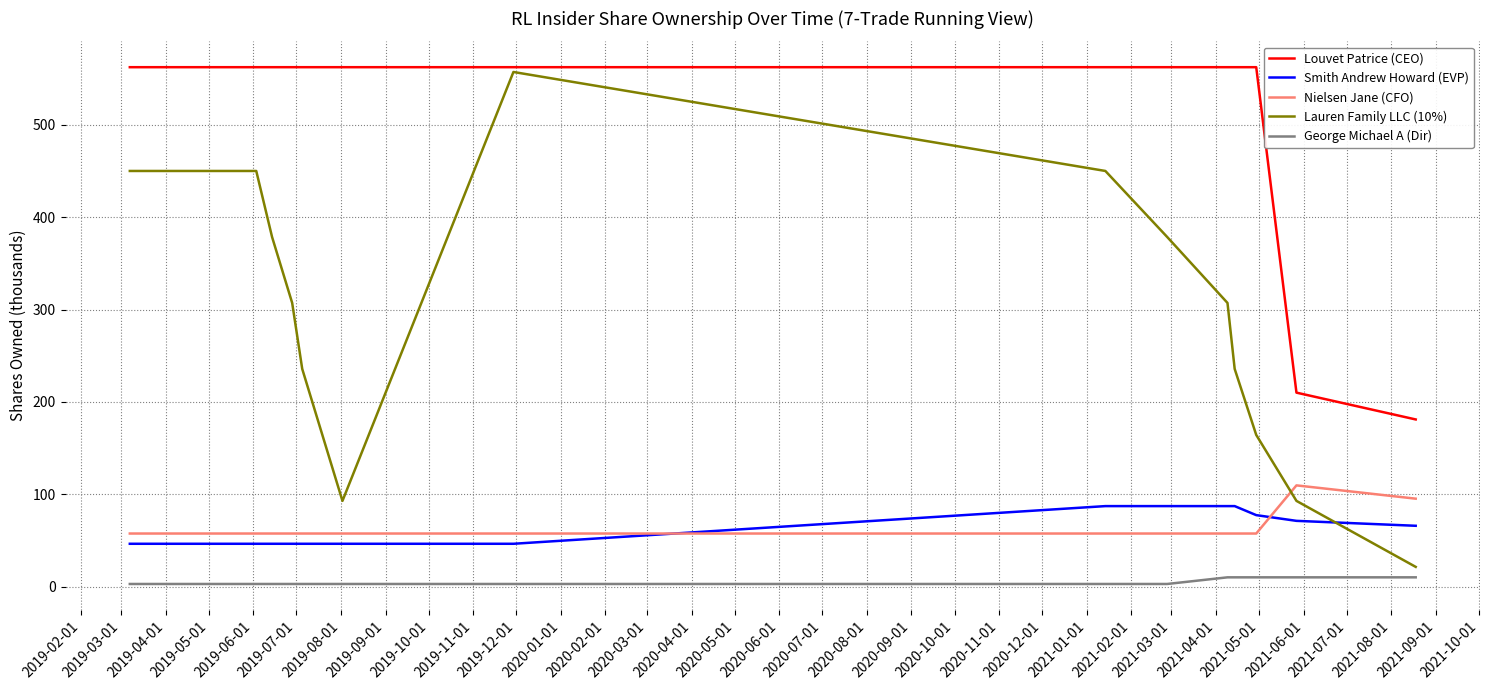

How many values in the Lauren Family LLC (10%) series exceed 307?

8